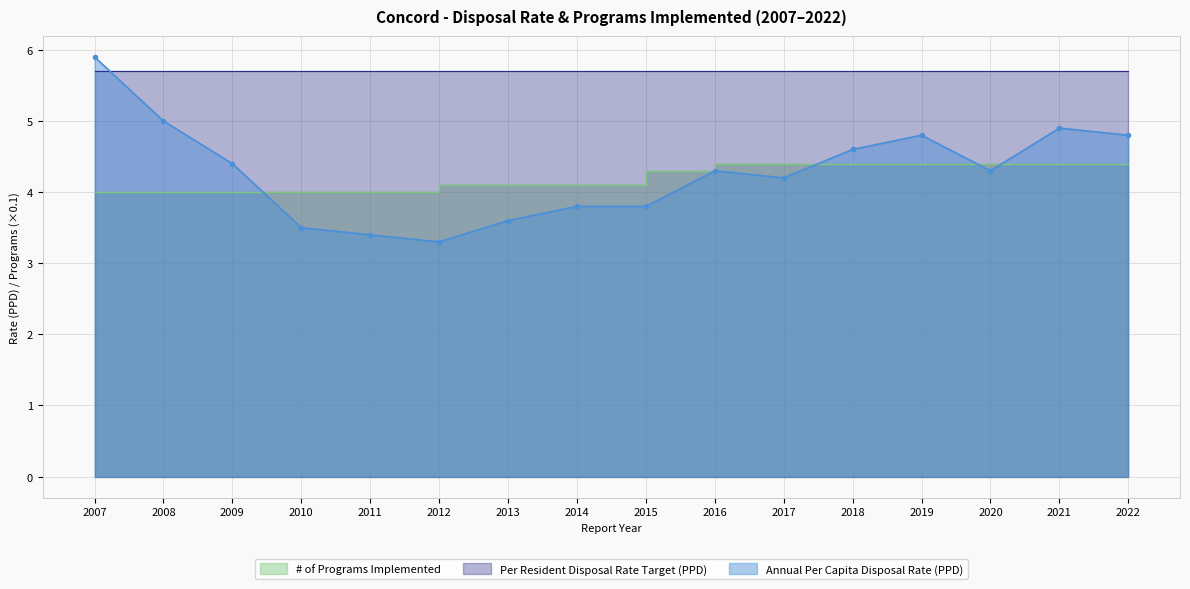

How many data points in # of Programs Implemented are above 4?

11